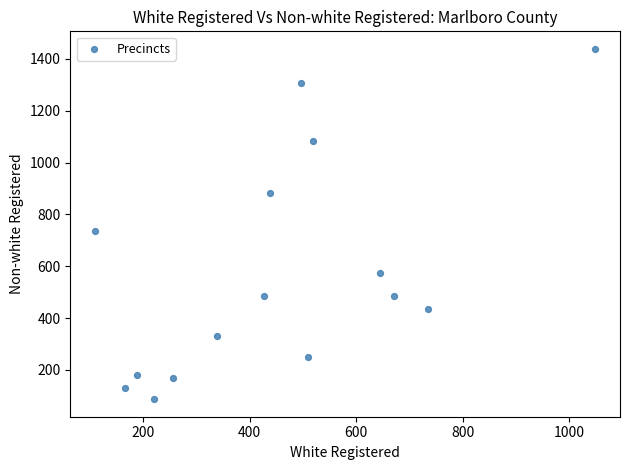

What is the range of X values (max minus min)?

938